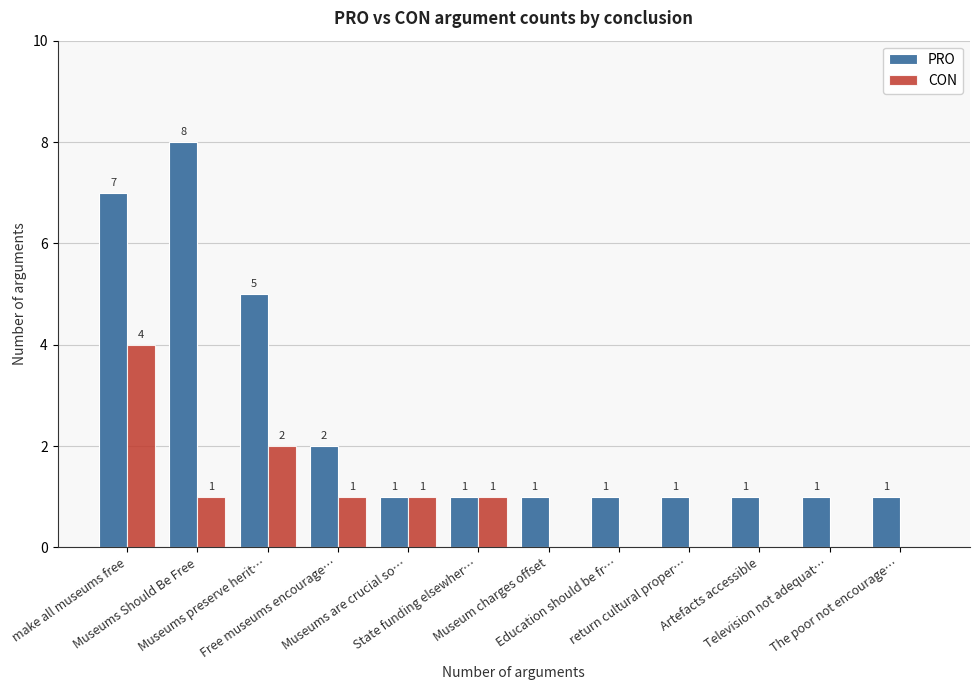

Is it true that CON equals 0 at Television not adequat…?

True